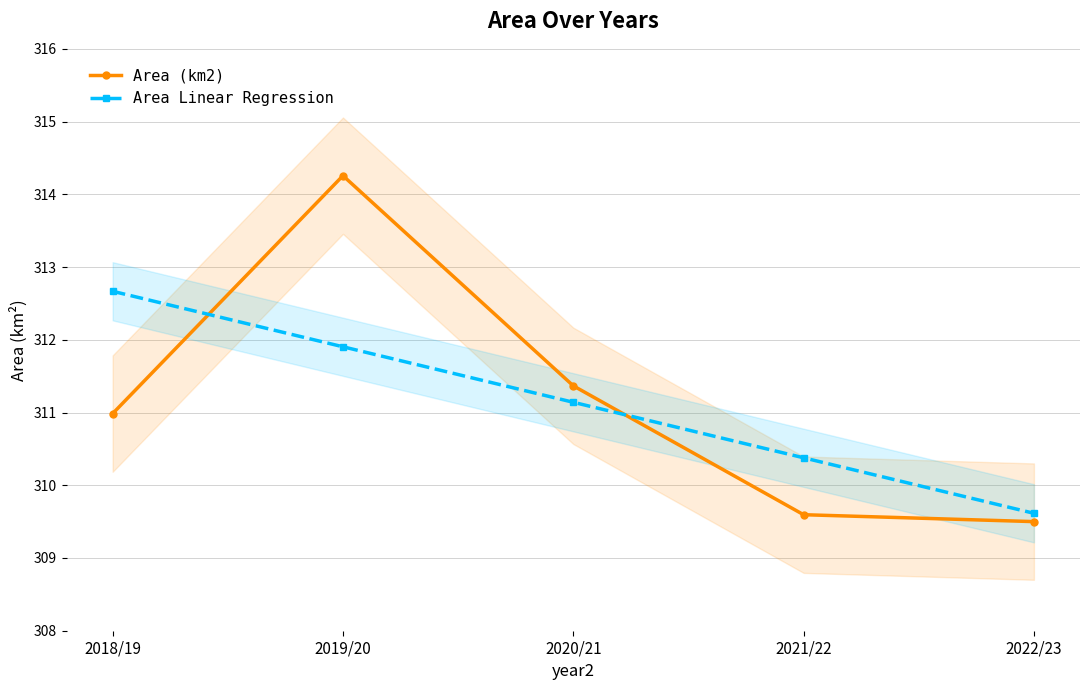

True or false: Area Linear Regression and Area (km2) intersect in this chart.

True